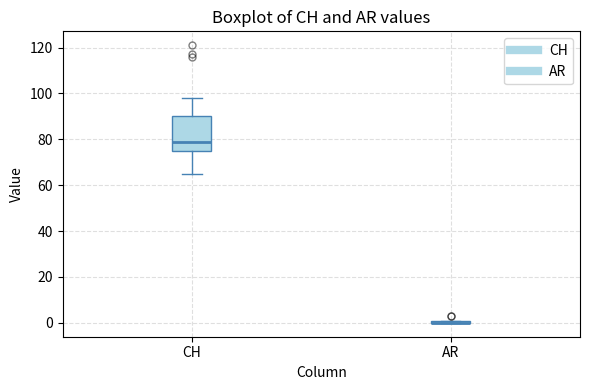

Comparing the boxes themselves (not the whiskers), which one is the tallest?

CH